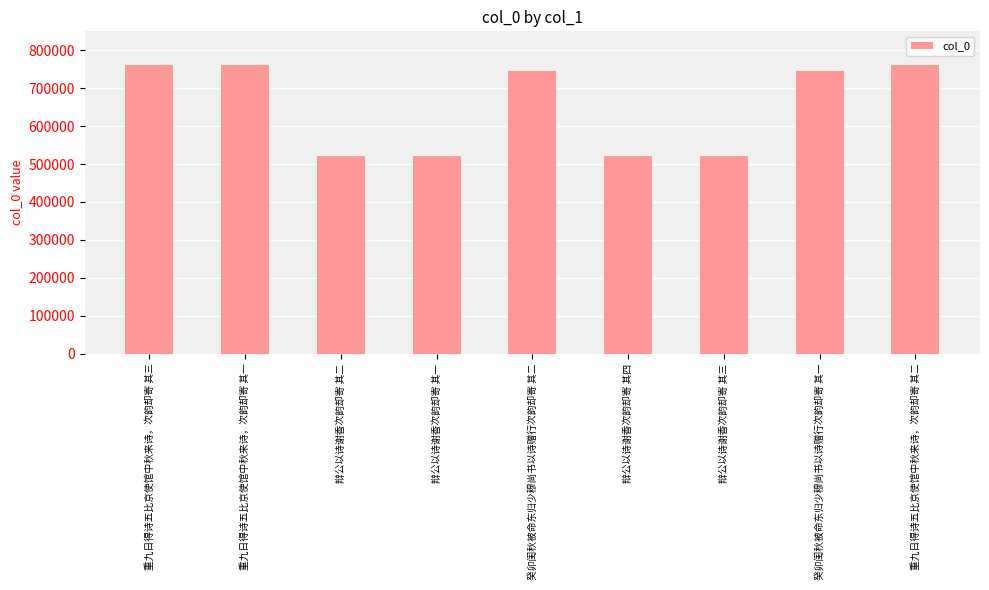

What is the change in value from 辩公以诗谢香次韵却寄 其二 to 辩公以诗谢香次韵却寄 其四?

+2